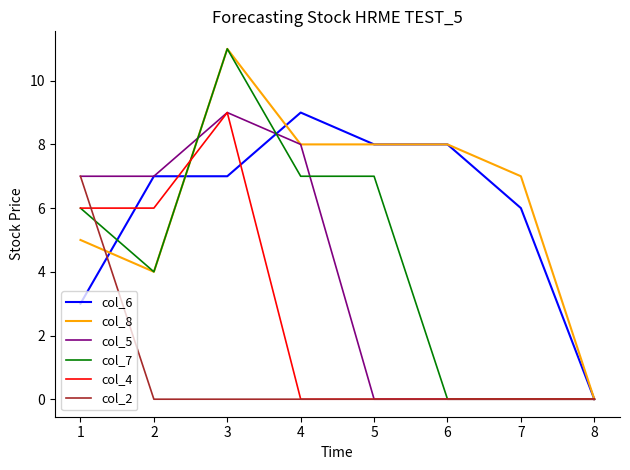

What is the highest value of the col_2 series?

7